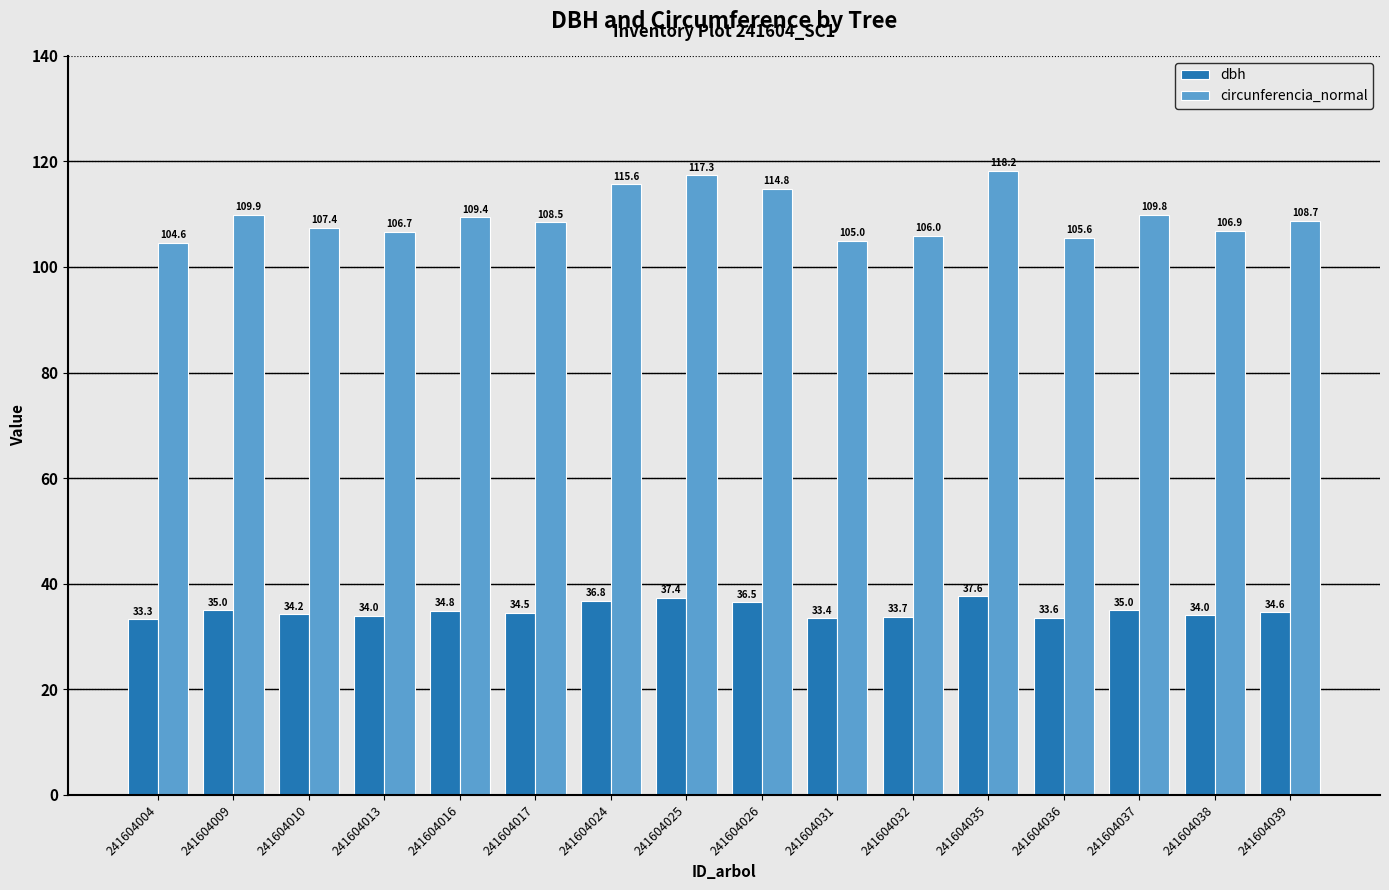

What is the sum of all dbh values?

558.4